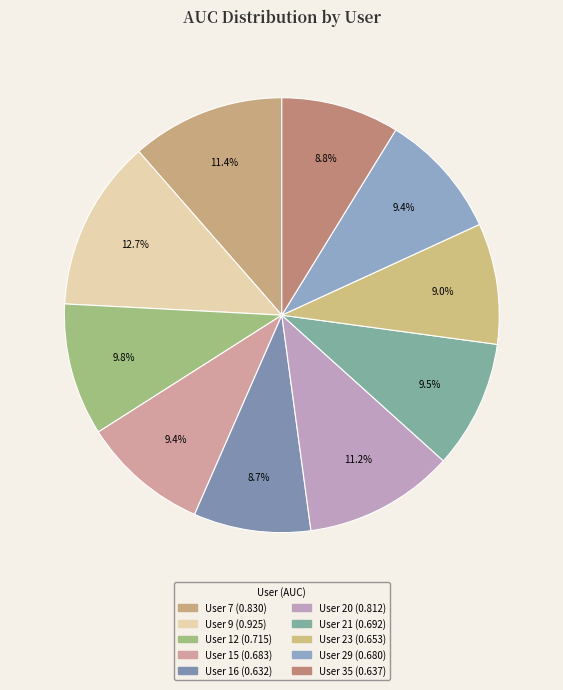

Rank the categories by value from lowest to highest.

16, 35, 23, 29, 15, 21, 12, 20, 7, 9